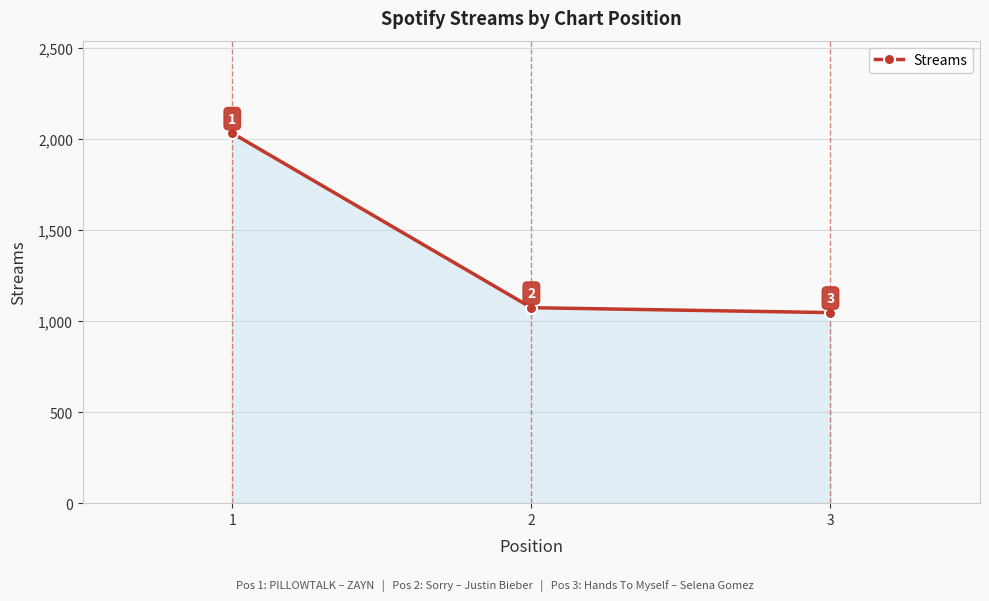

What is the difference between the values at 3 and 2?

27